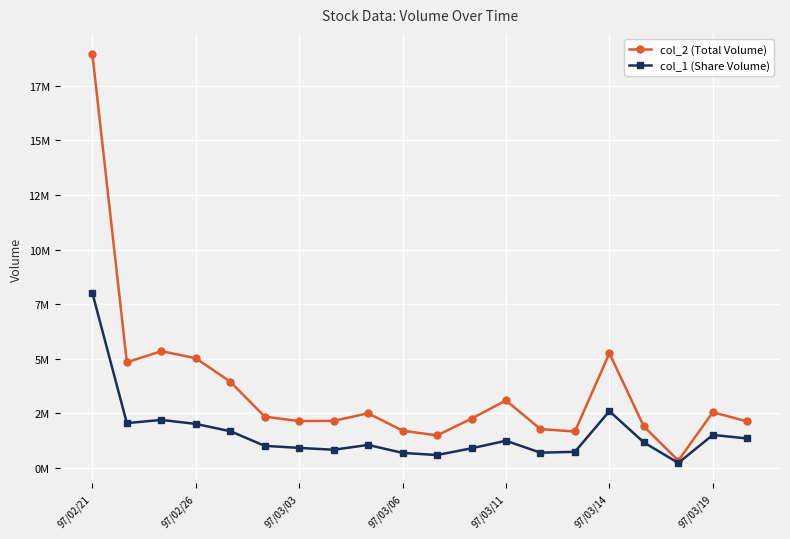

True or false: col_1 (Share Volume) and col_2 (Total Volume) intersect in this chart.

False